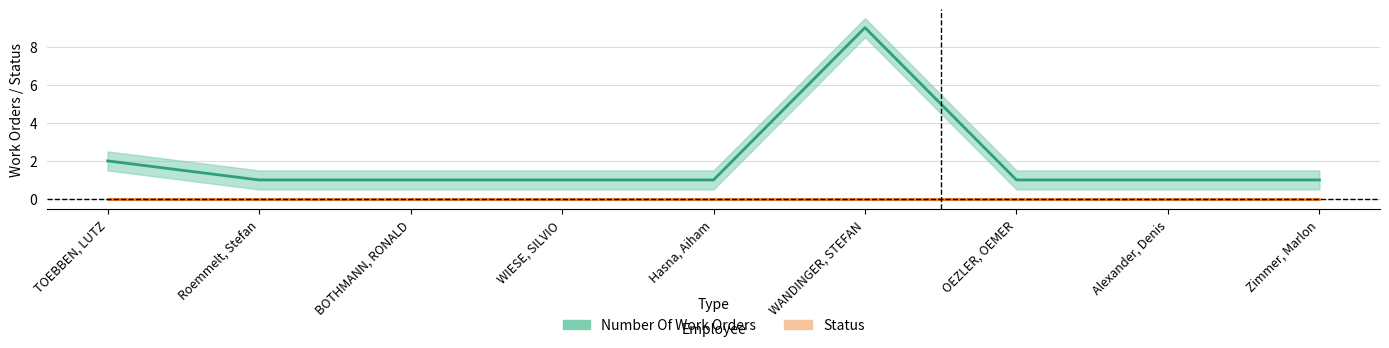

Count the number of categories in the chart.

9